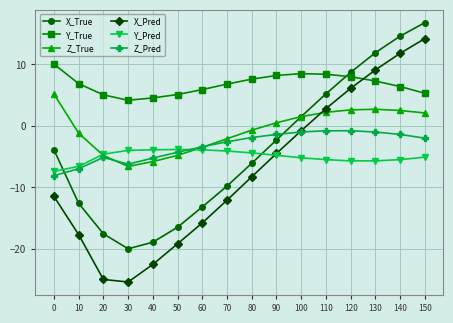

True or false: Y_True and Z_Pred intersect in this chart.

False